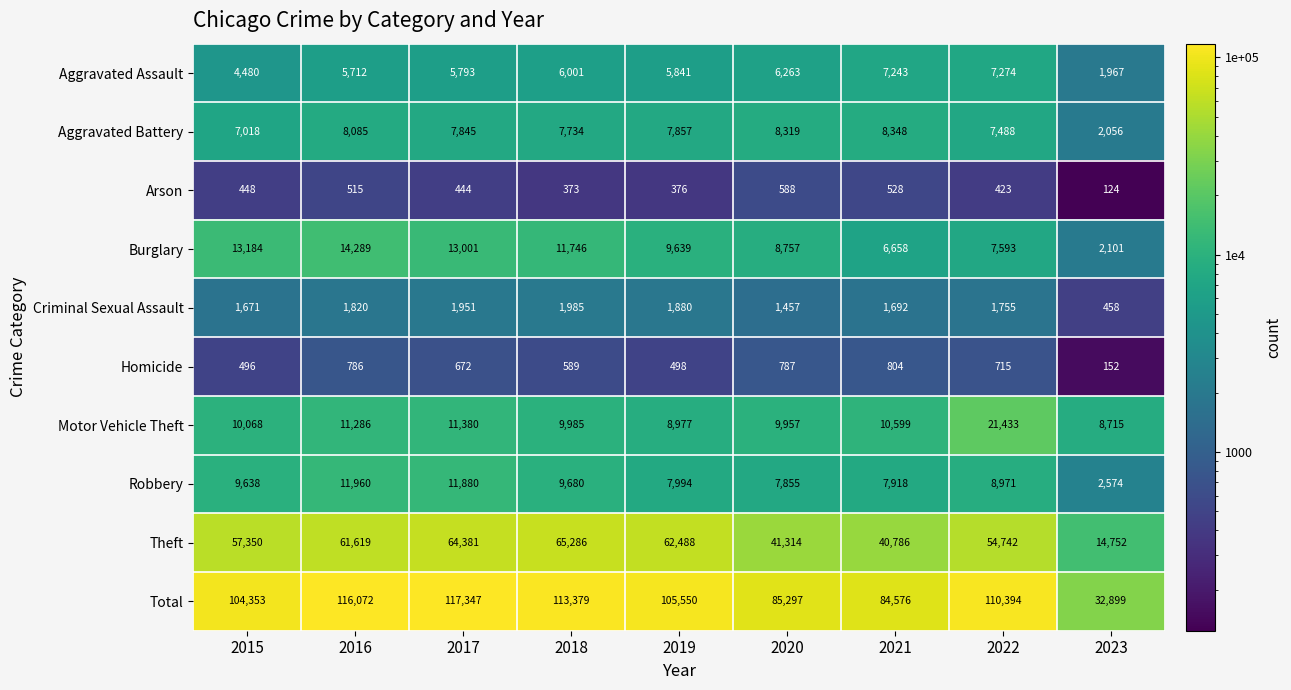

True or false: Total has a value of 116072 at 2016.

True